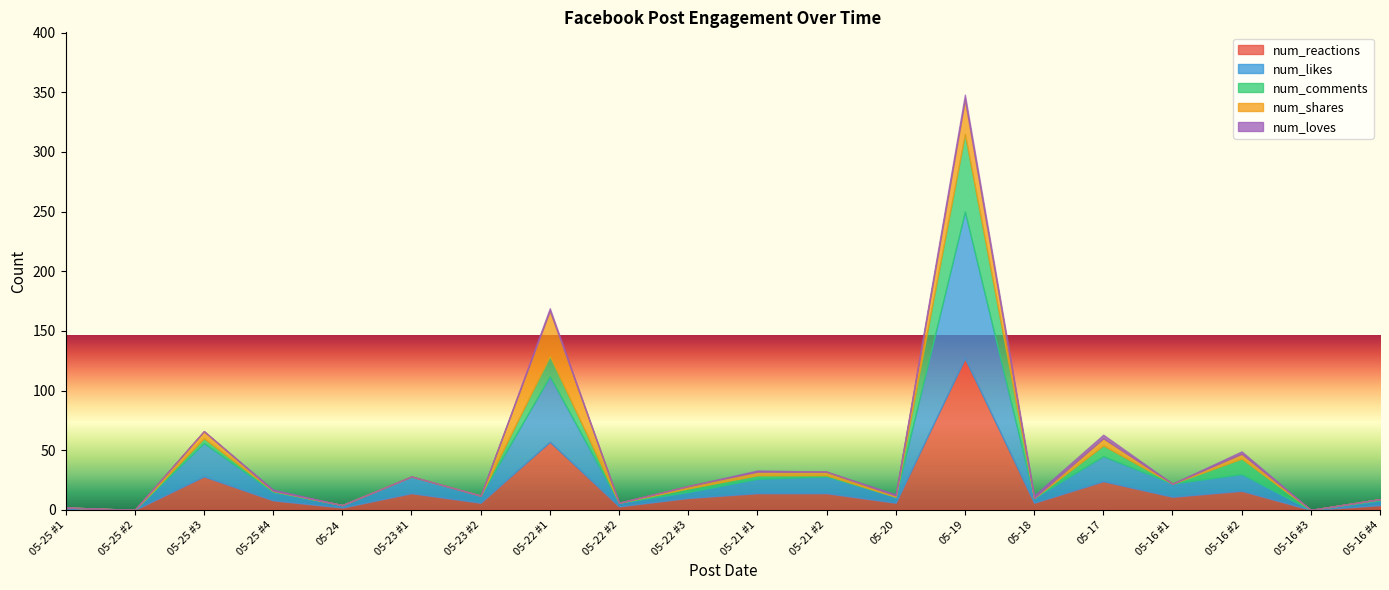

What is the total value across all series at 05-25 #1?

2